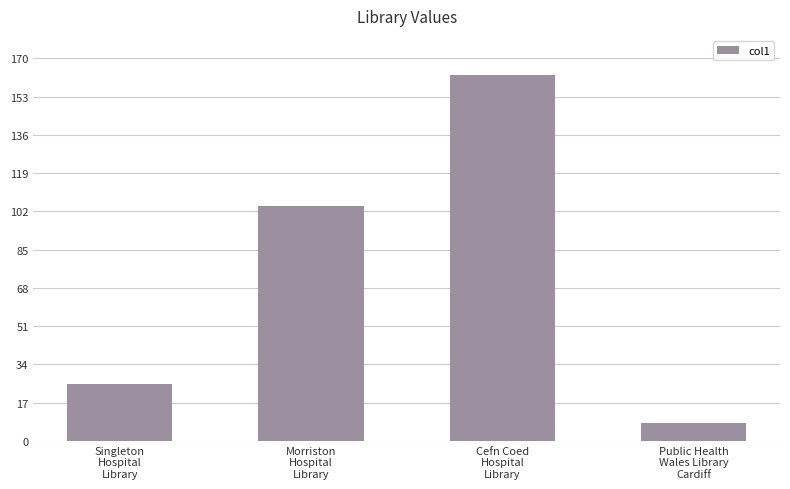

Where does the data first go above 104?

Morriston
Hospital
Library